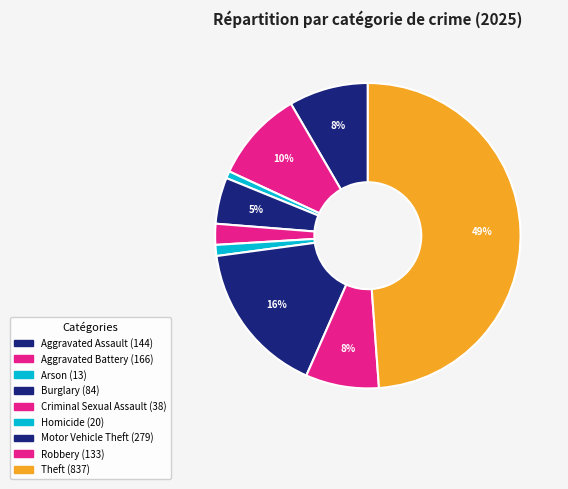

Is it true that Aggravated Battery is 22% of the pie?

False